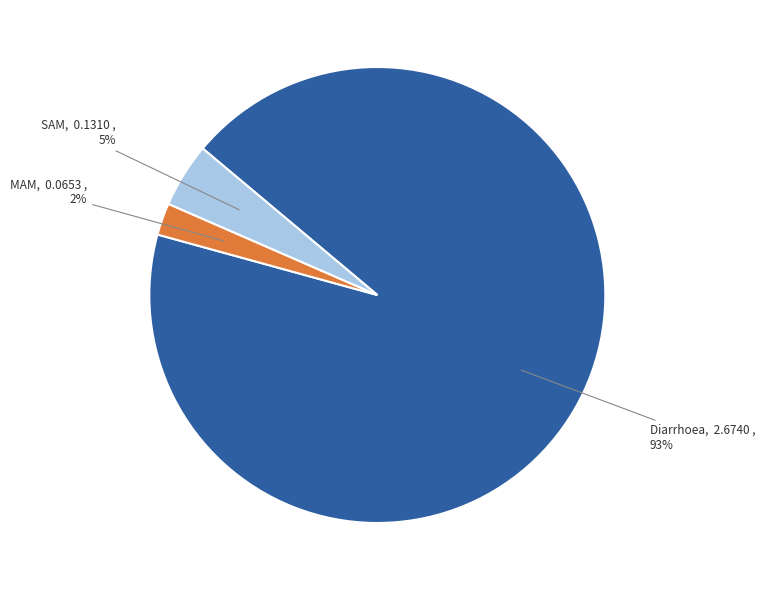

To the nearest percent, what is the average slice percentage?

33%